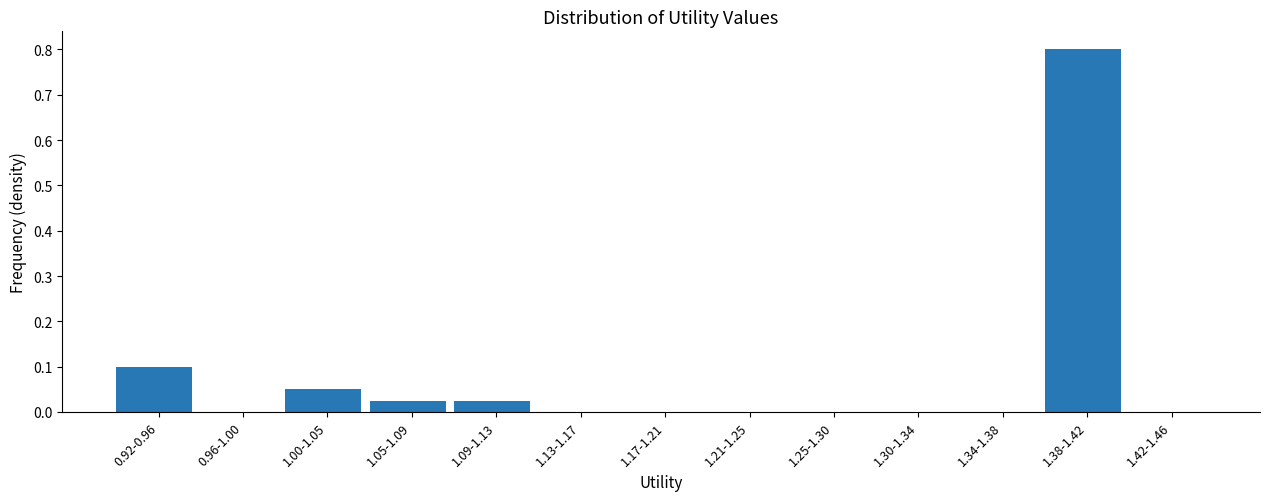

Which has a higher value, 1.34-1.38 or 1.00-1.05?

1.00-1.05